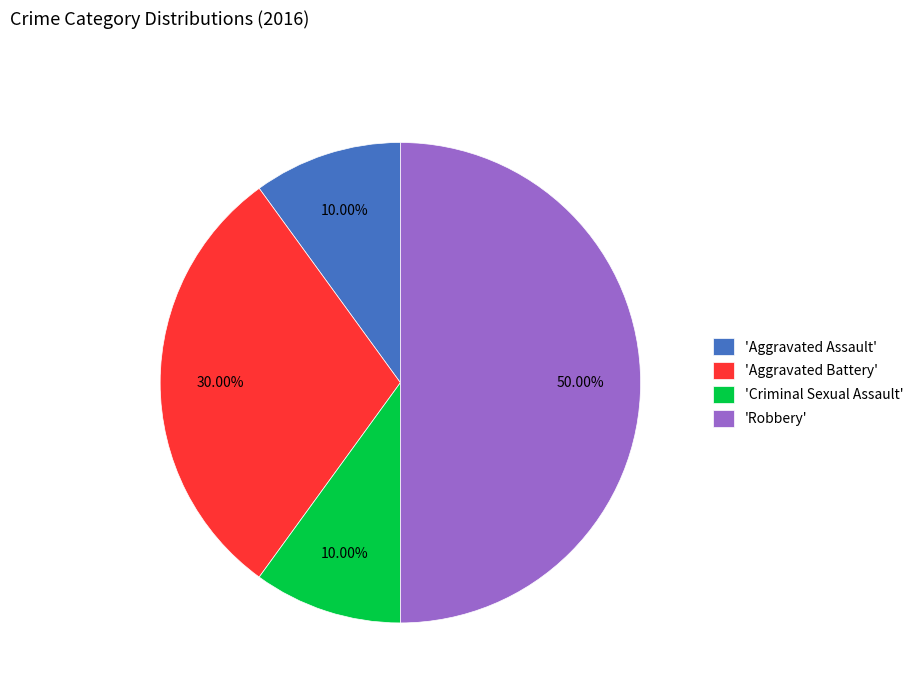

Which slice is the largest?

'Robbery'